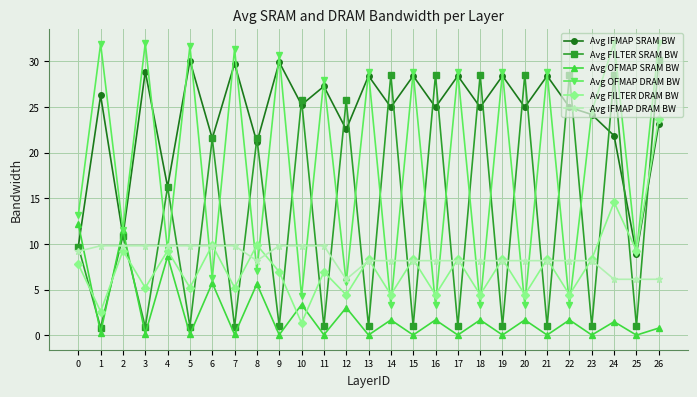

What is the approximate value of Avg IFMAP DRAM BW at 19?

8.2